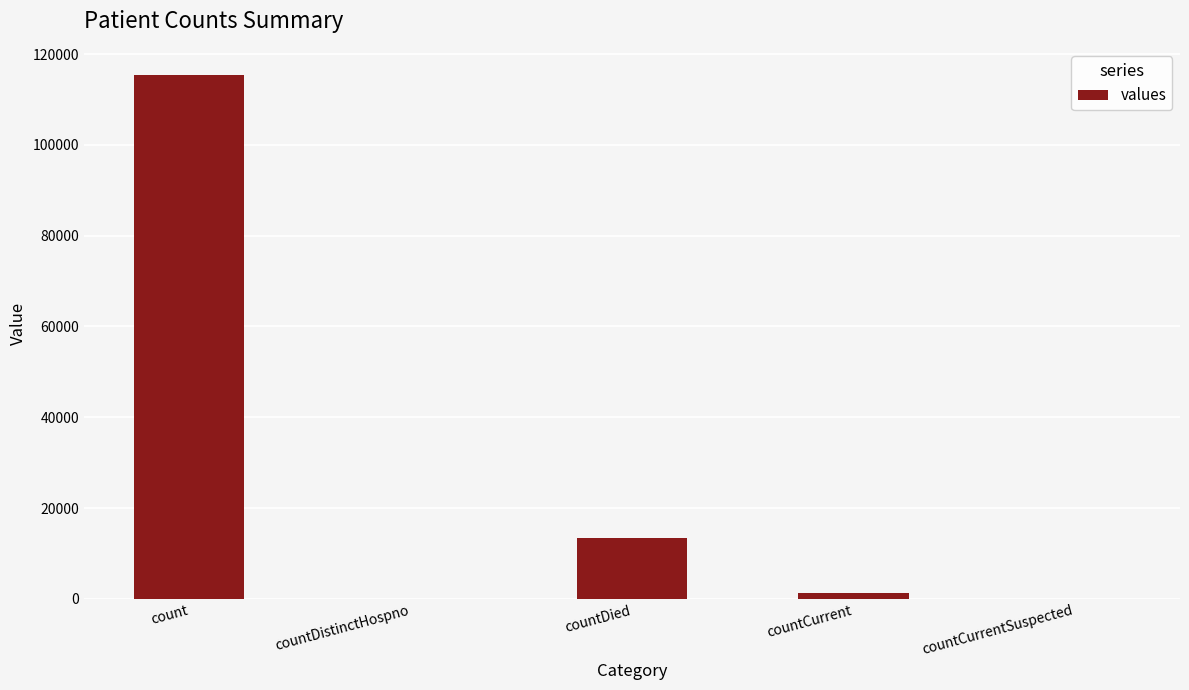

What is the approximate value at countCurrent?

1383